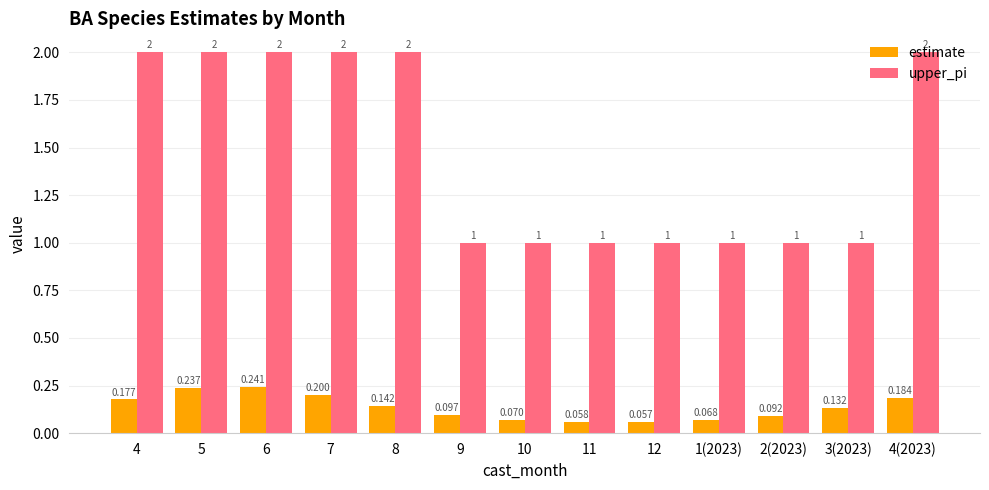

Which series changed the most between 5 and 7?

estimate